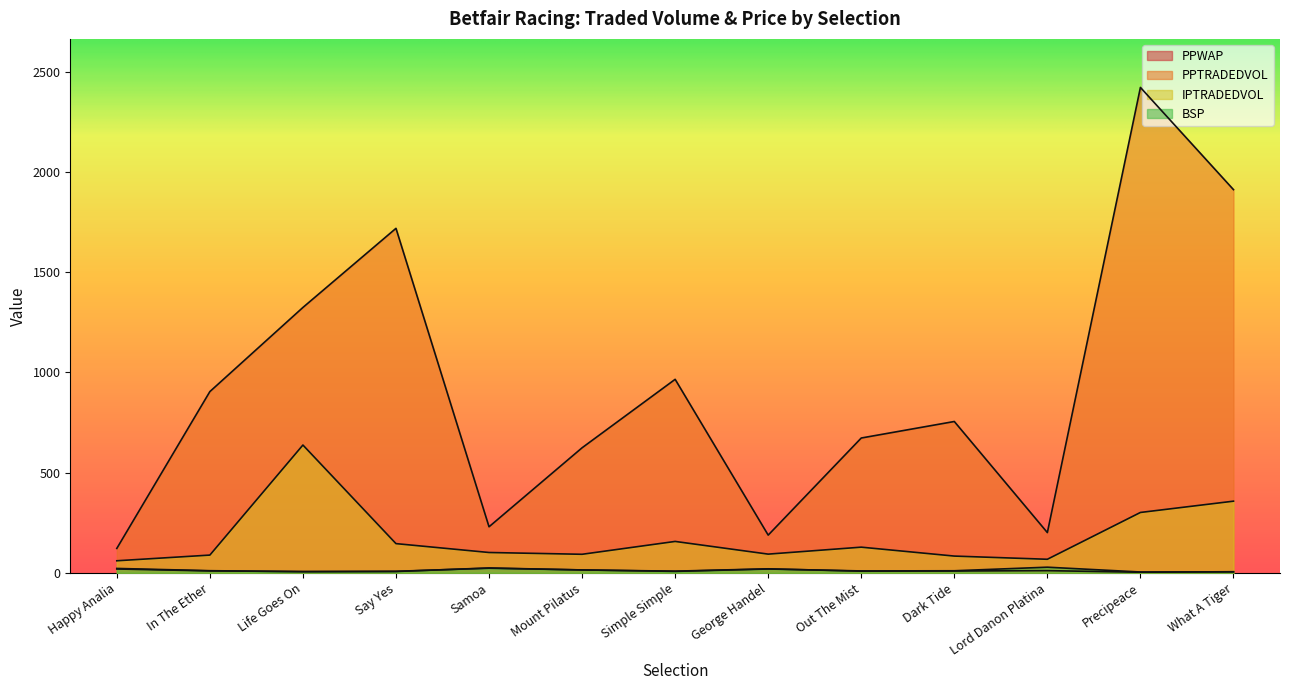

At which category is the sum across all series the highest?

Precipeace